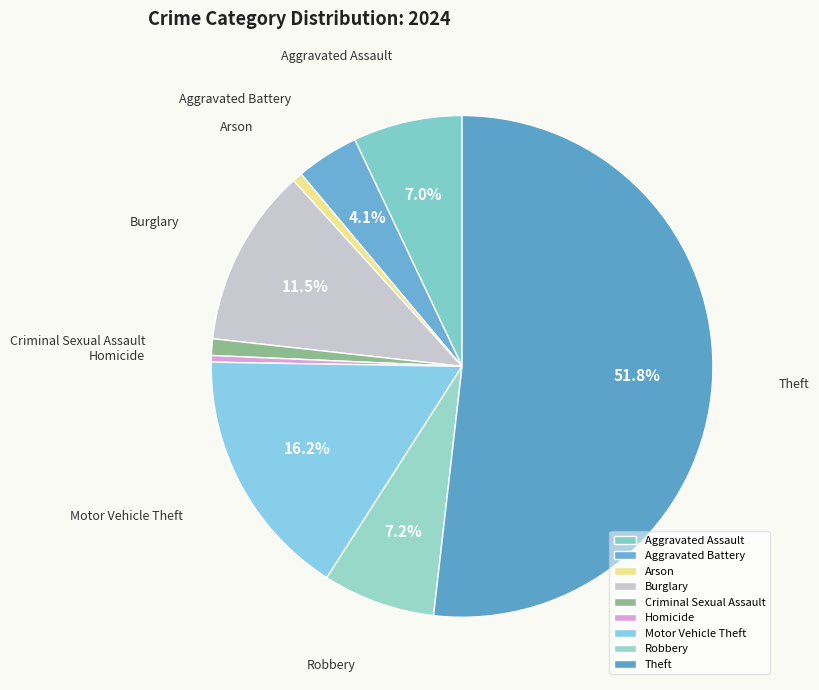

Does Robbery account for over 50% of the chart?

No